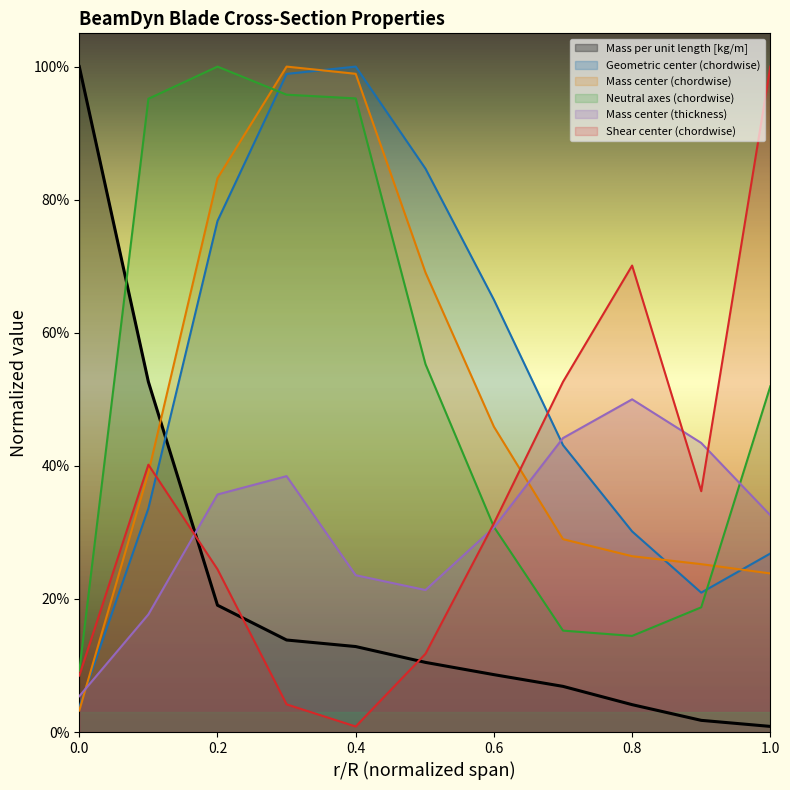

Which series has the largest range (max minus min)?

Shear center (chordwise), m